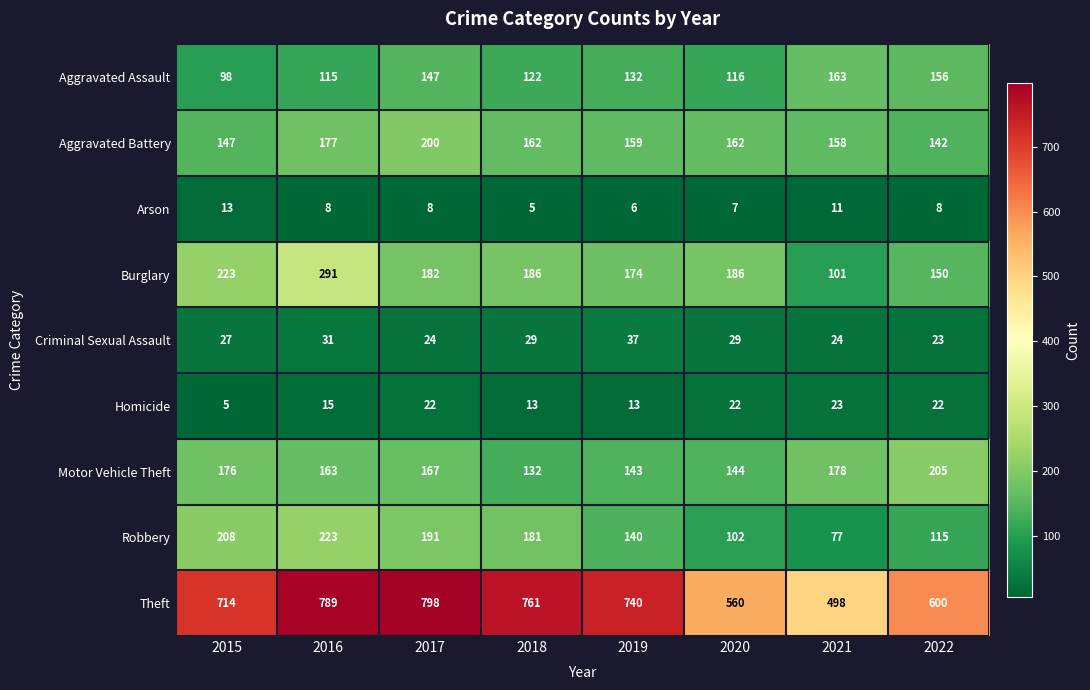

The Homicide series shows 6 at 2016. True or false?

False